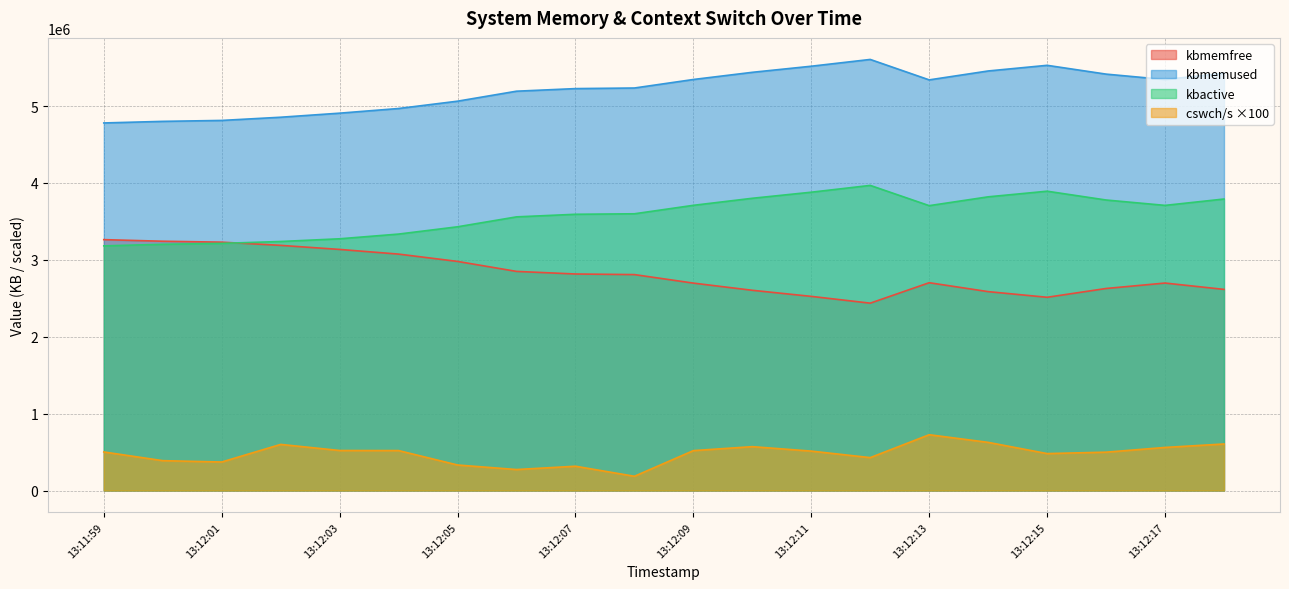

True or false: kbmemfree and cswch/s intersect in this chart.

False